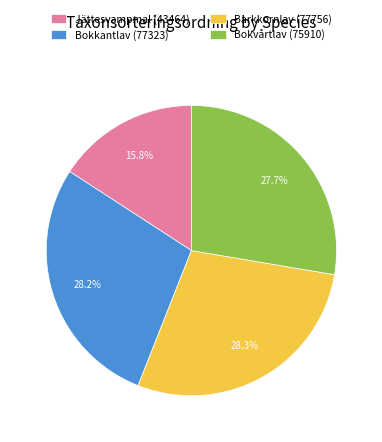

Does Bokkantlav (77323) represent more than half of the total?

No